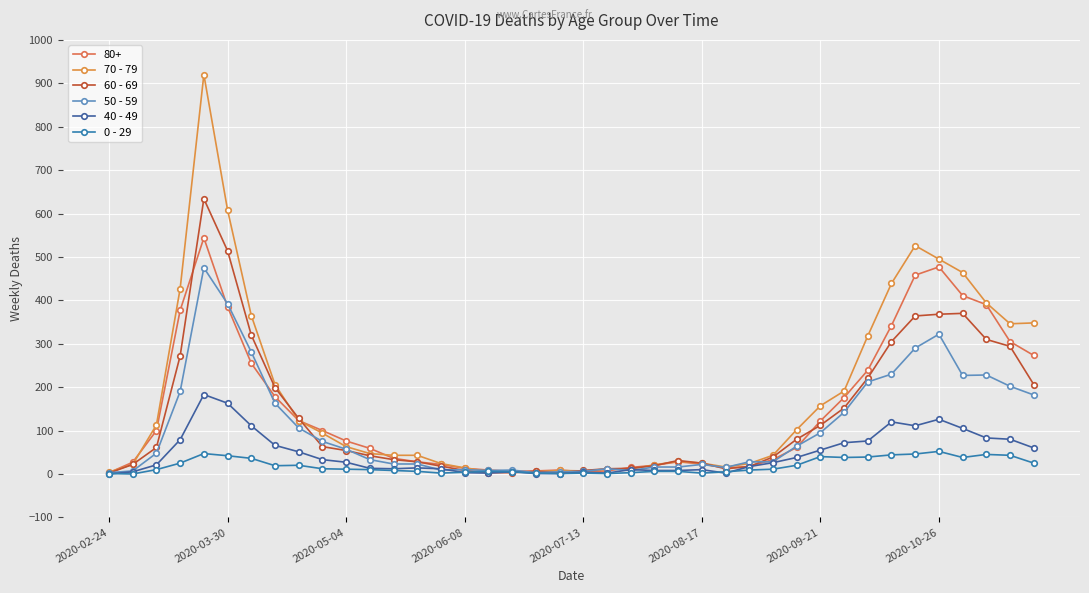

What is the maximum value for 60 - 69?

634